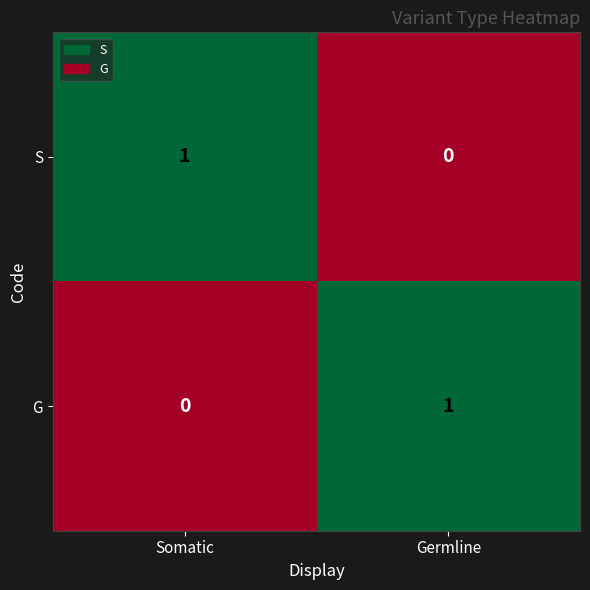

At how many categories does at least one series exceed 0?

2